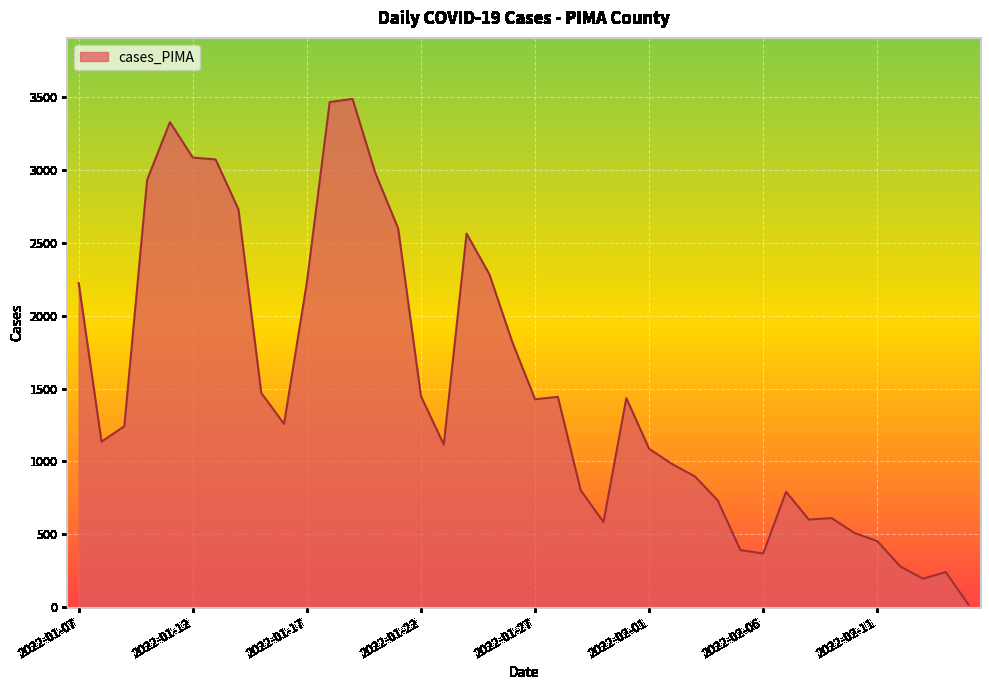

What is the difference between the maximum and minimum values?

3474